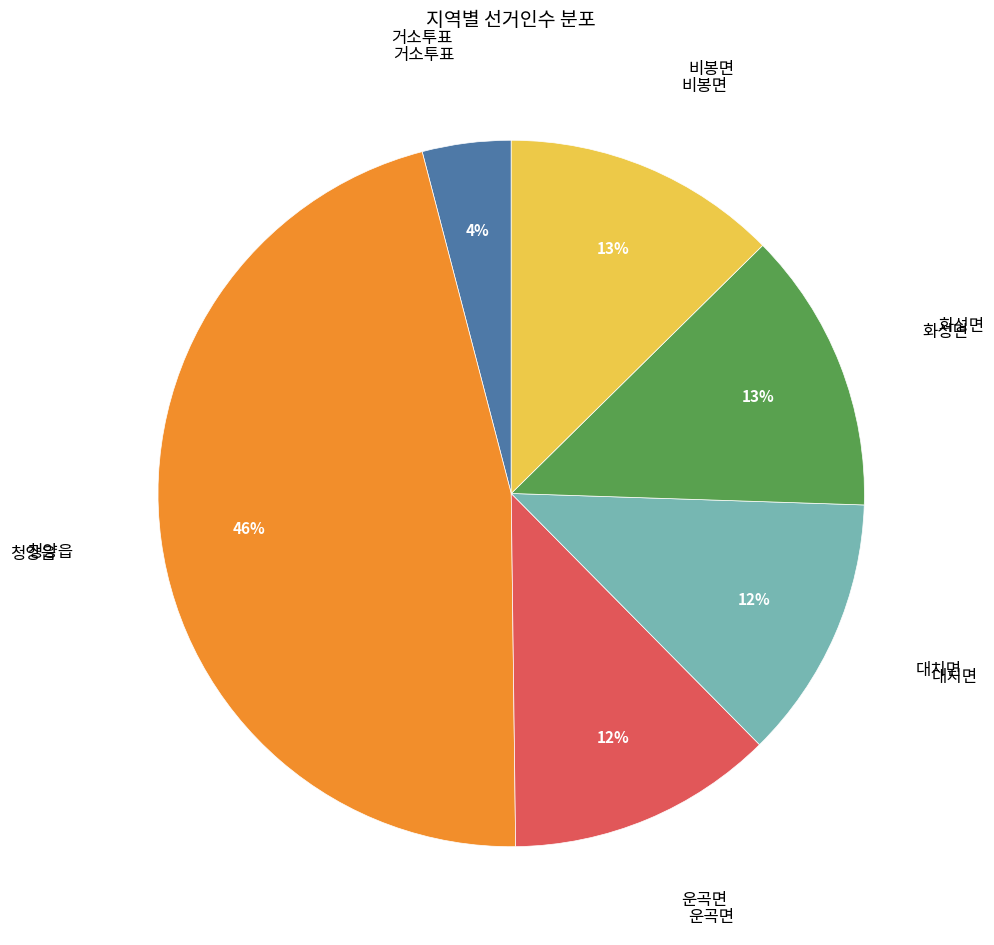

Is there a majority slice in this chart?

No